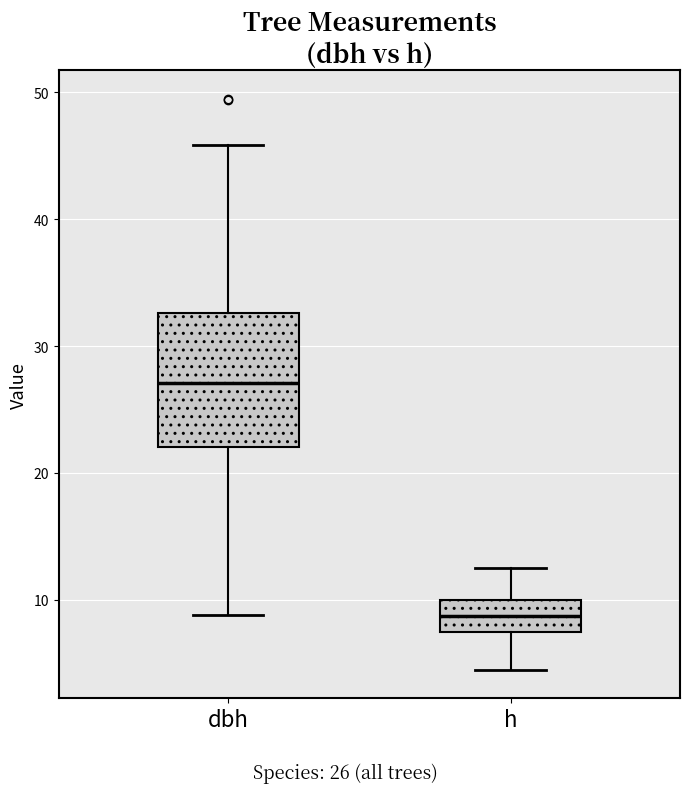

Where is the upper edge of the box for h on the y-axis? The values are not printed on the chart, so give them approximately, as read against the axis.

10